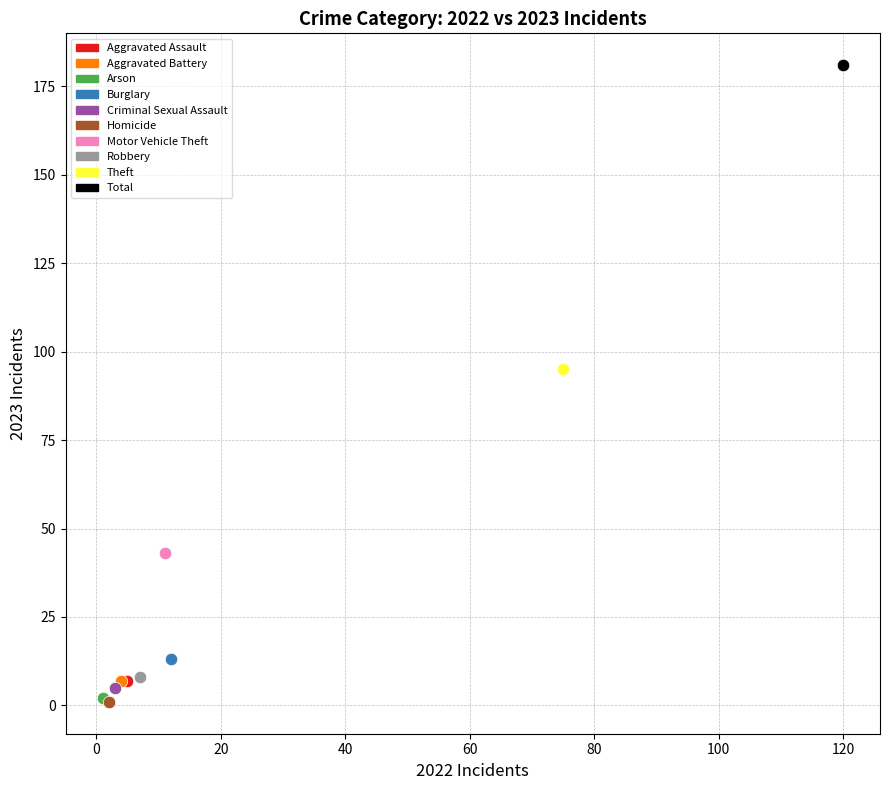

Which series contains the highest Y value?

Total